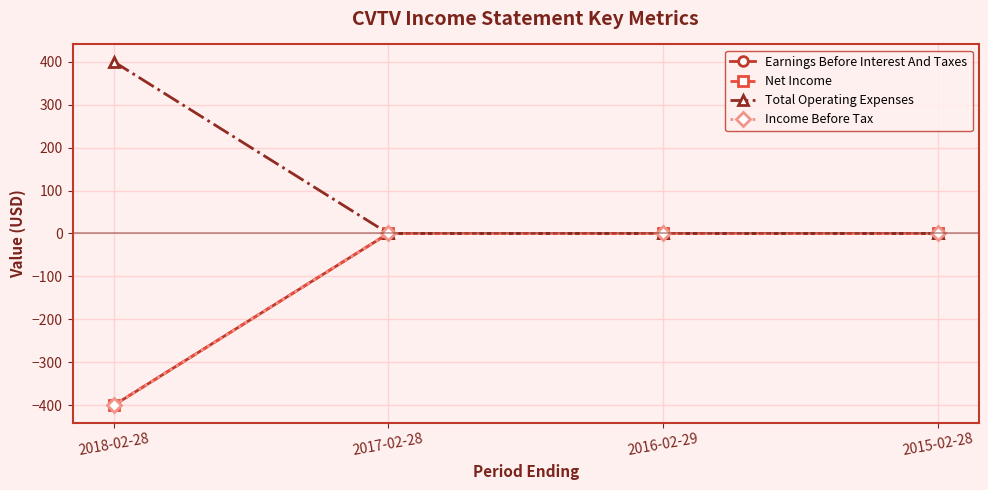

What is the average value of the Income Before Tax series?

-100